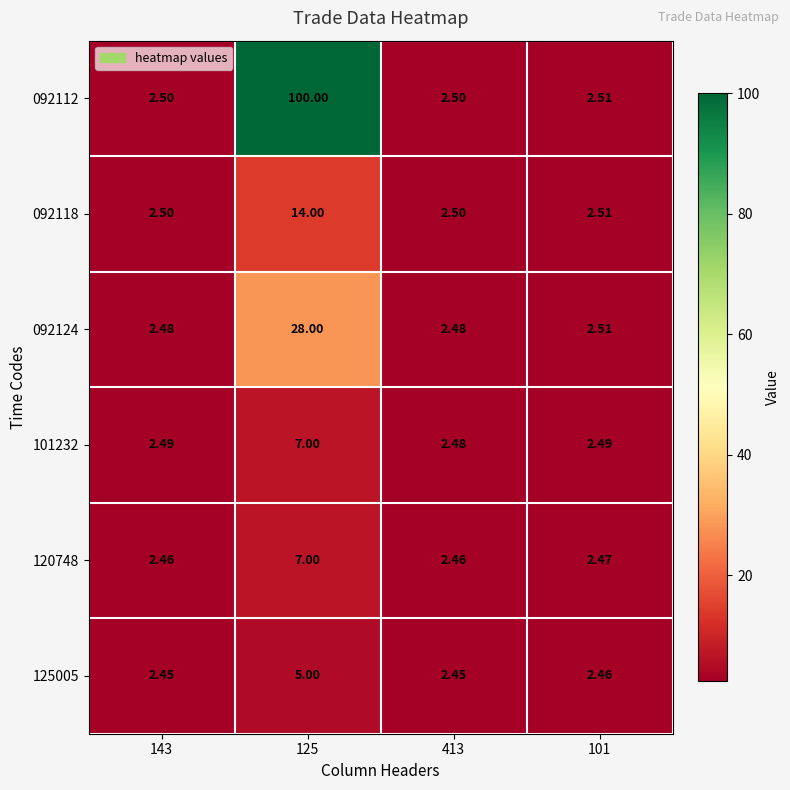

What is the greatest value displayed?

100.0